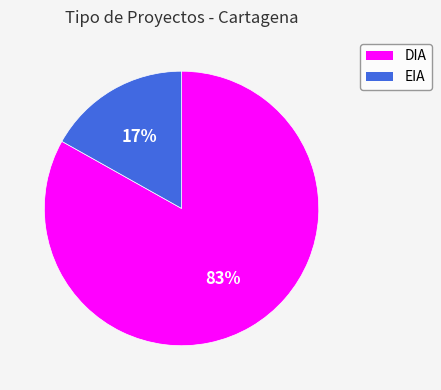

Is it true that DIA is 74% of the pie?

False